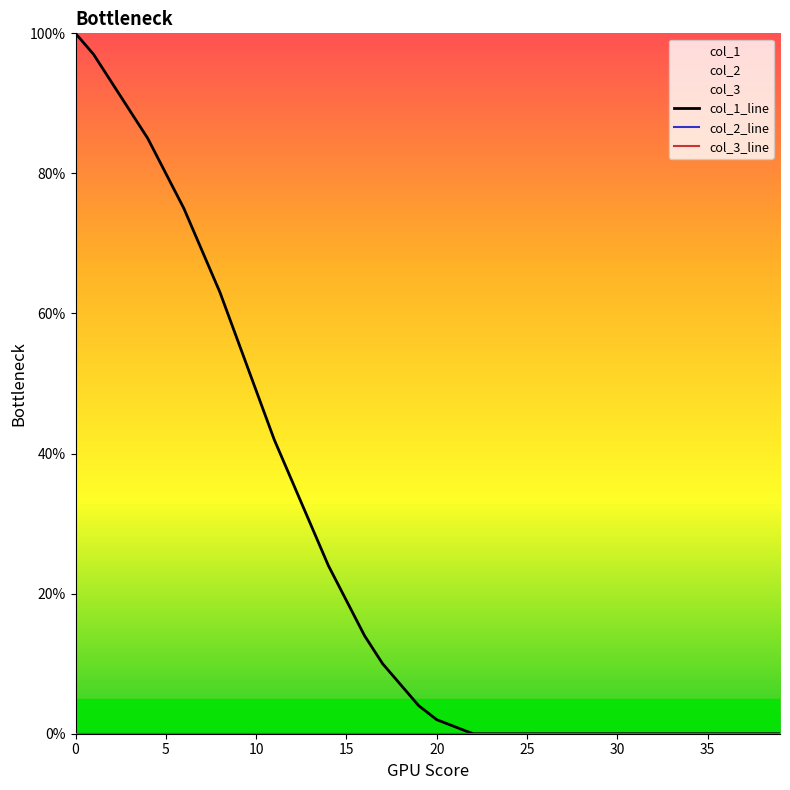

Is the value of col_2_line at 26 greater than the value of col_1_line at 34?

No